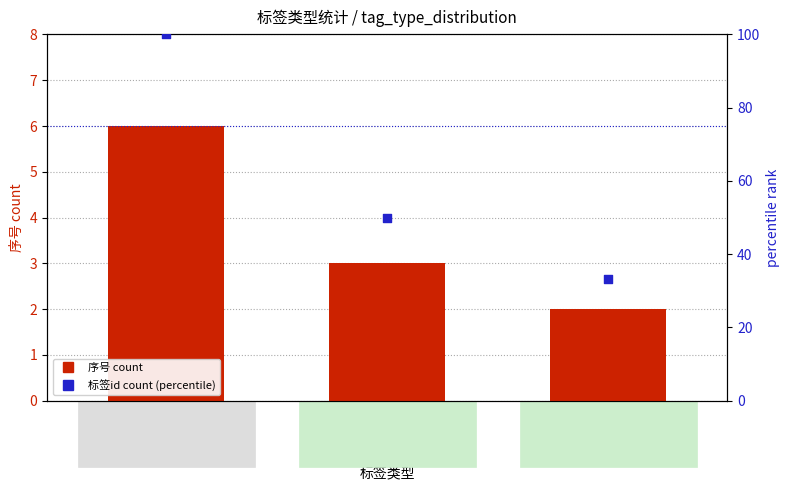

Which series has the largest total across all categories?

标签id count (percentile)